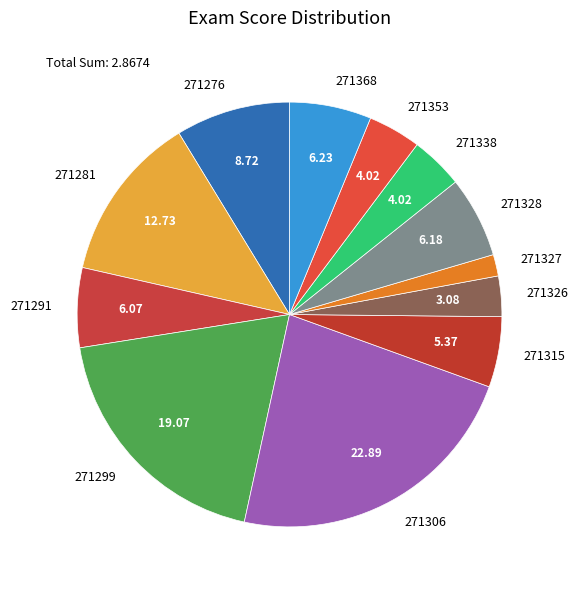

Is the sum of 271326 and 271276 greater than half?

No